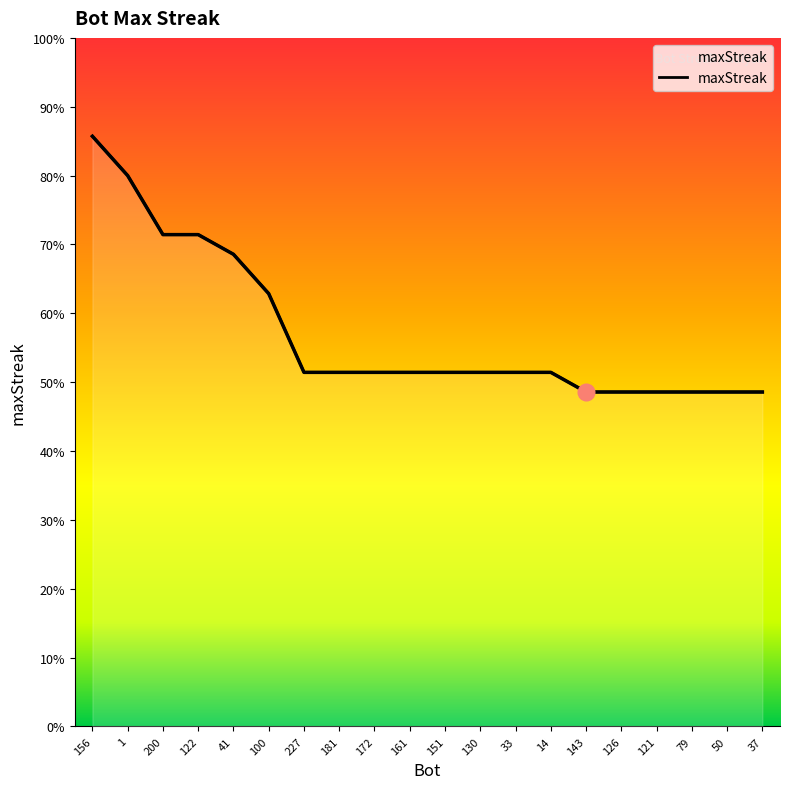

How many lines are shown in the chart?

1